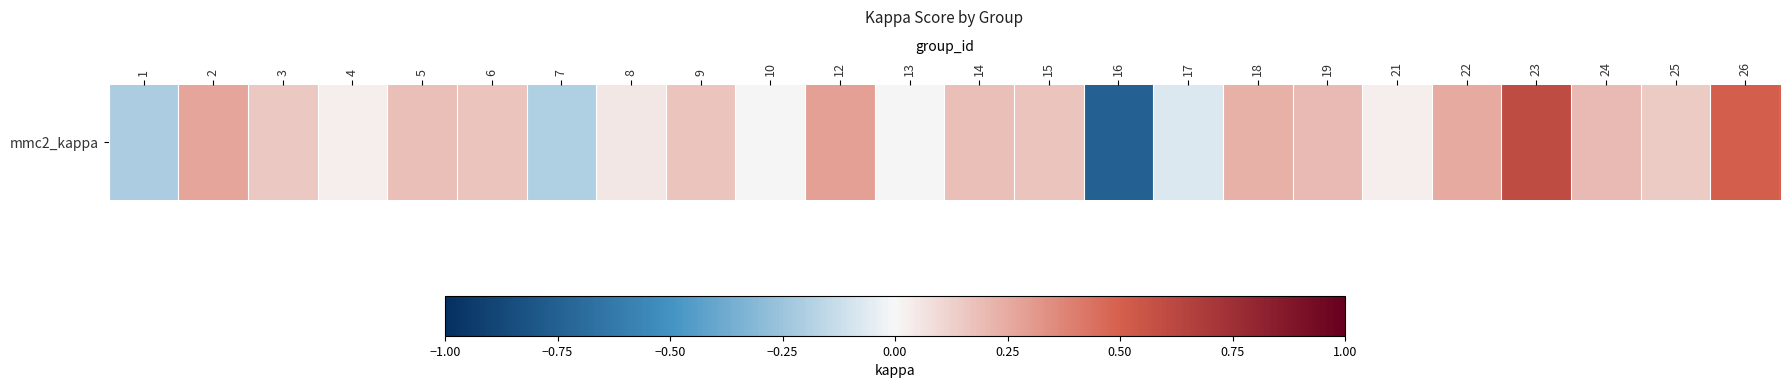

Is it true that the value at 12 is 0.3?

True